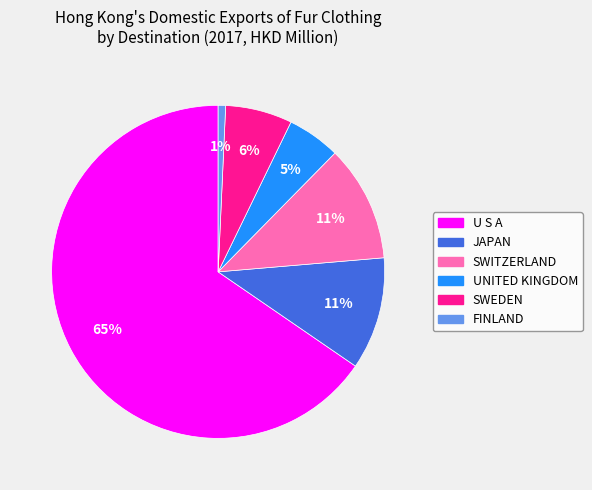

The SWITZERLAND slice represents 22% of the pie. True or false?

False